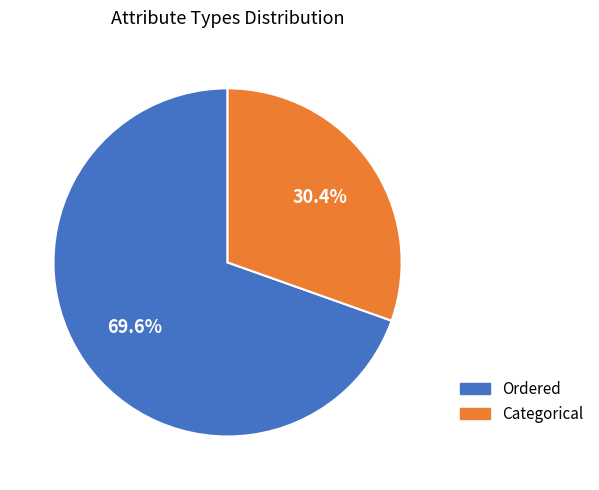

What is the ratio of the value at Categorical to the value at Ordered?

0.4